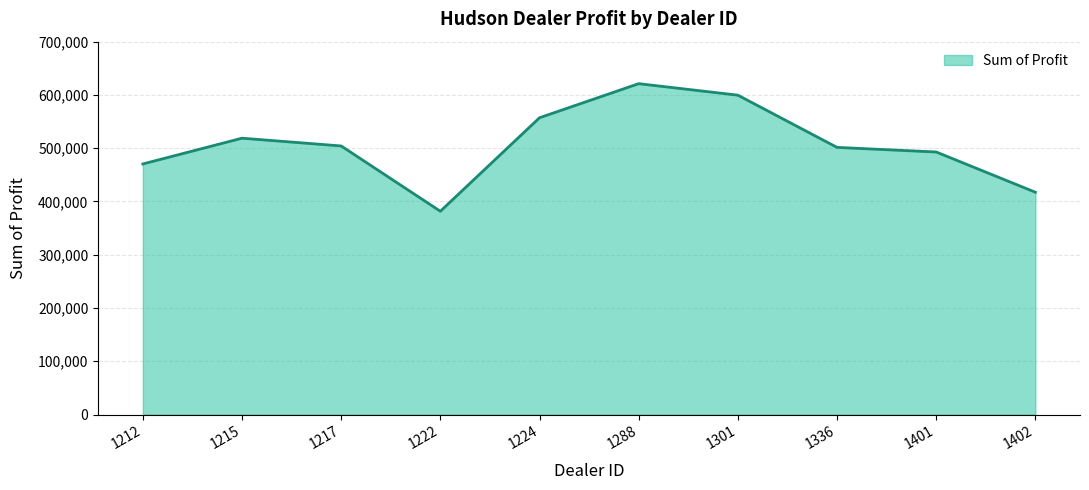

What is the average value?

506476.2